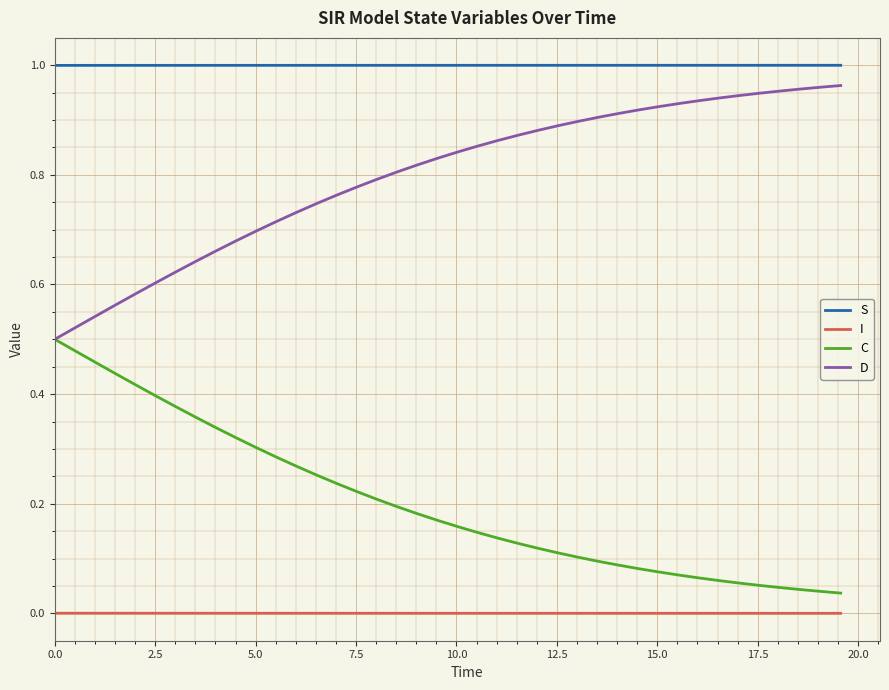

Rank the series by their average value, from lowest to highest.

I, C, D, S